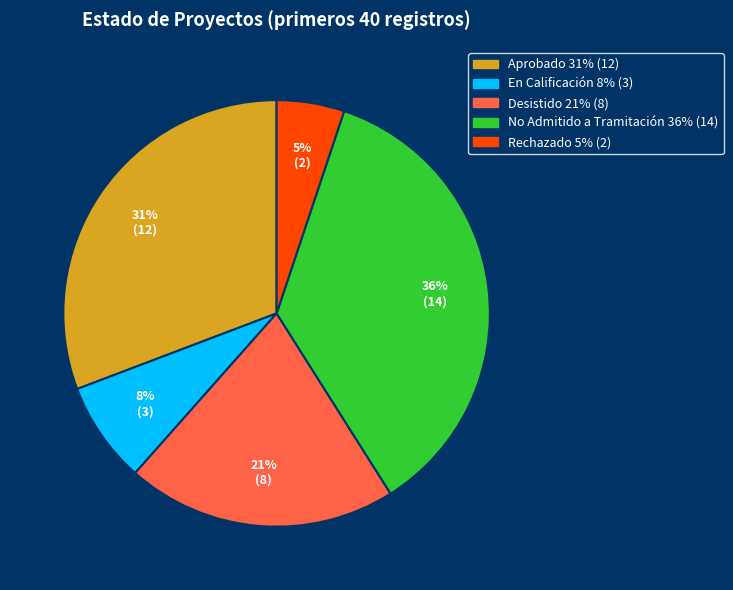

How many slices are in this pie chart?

5